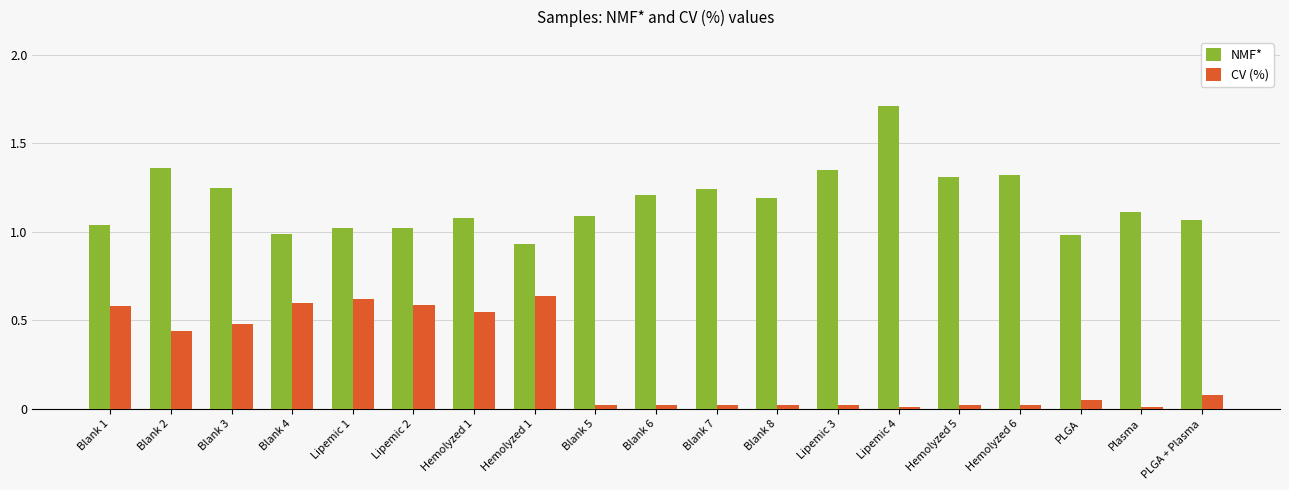

How many data points does each series have?

19